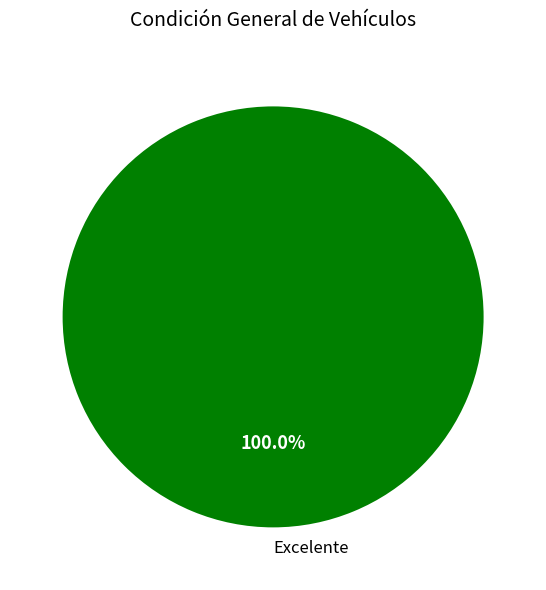

Rank the categories by value from highest to lowest.

Excelente